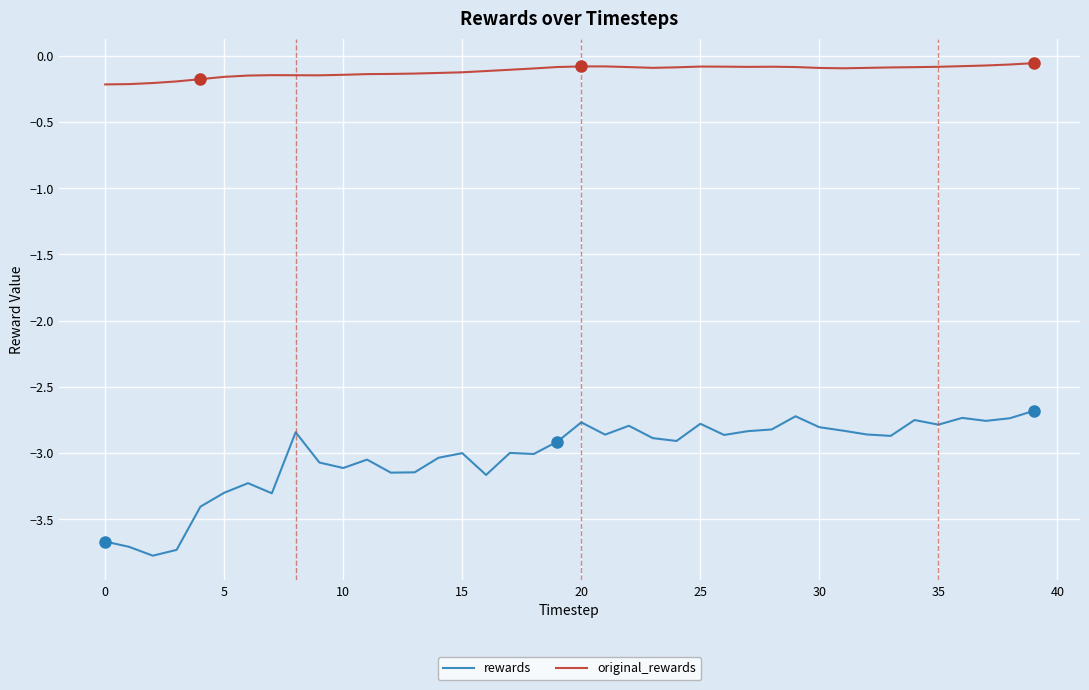

What is the smallest value displayed?

-3.8